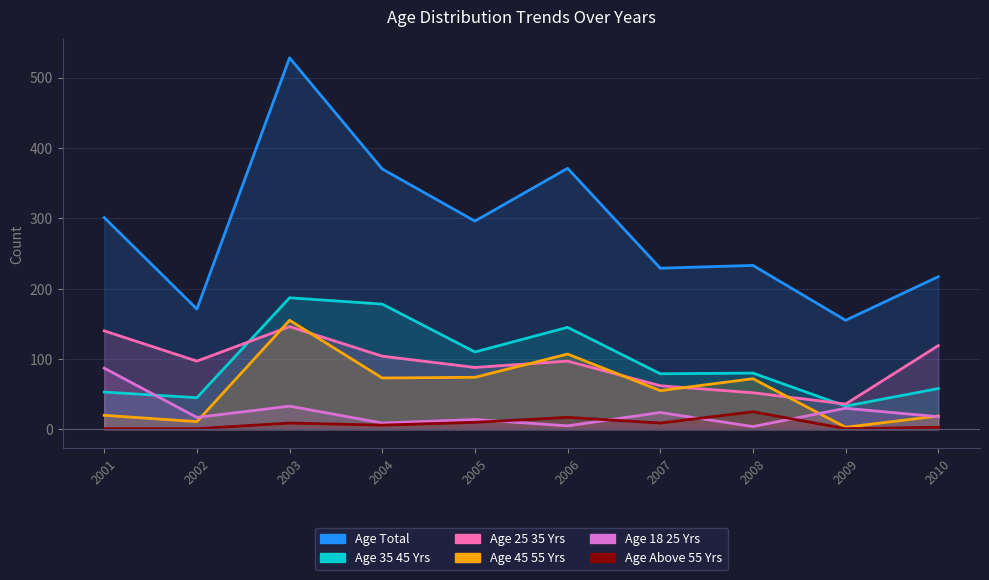

What is the total value across all series at 2005?

592